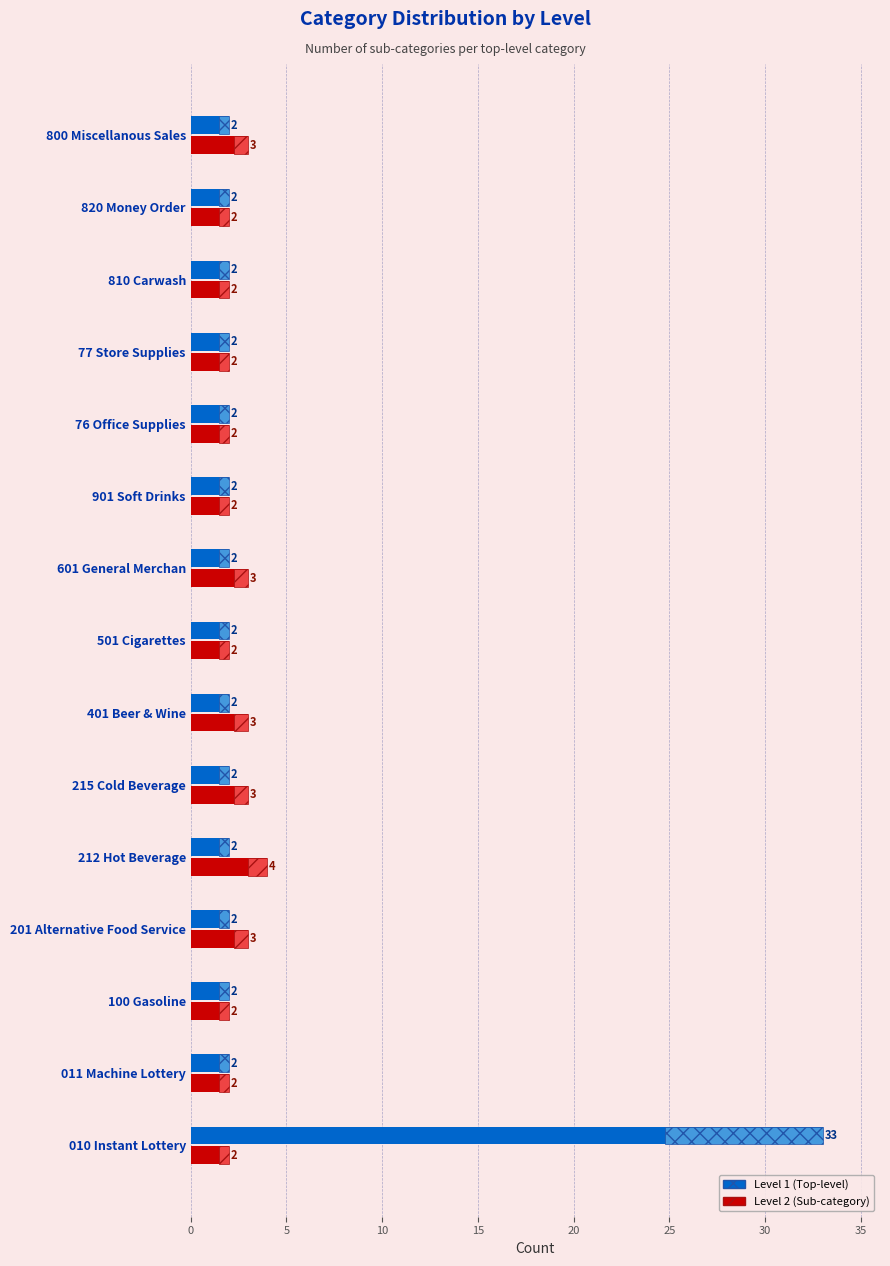

What is the greatest value displayed?

33